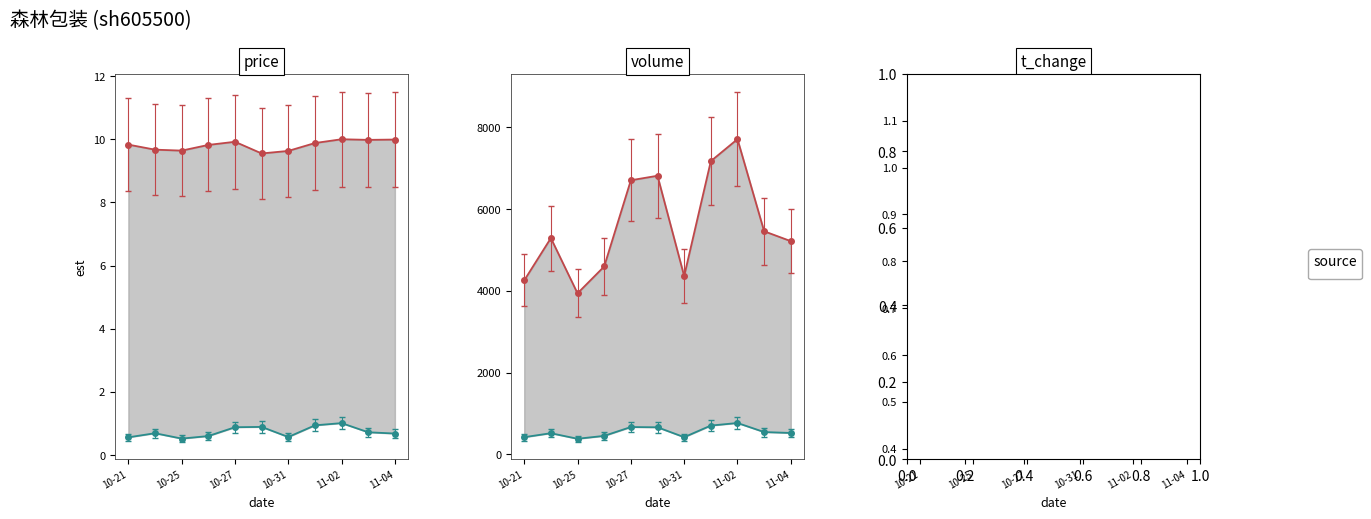

What is the total value across all series at 2022-10-24?

5920.6